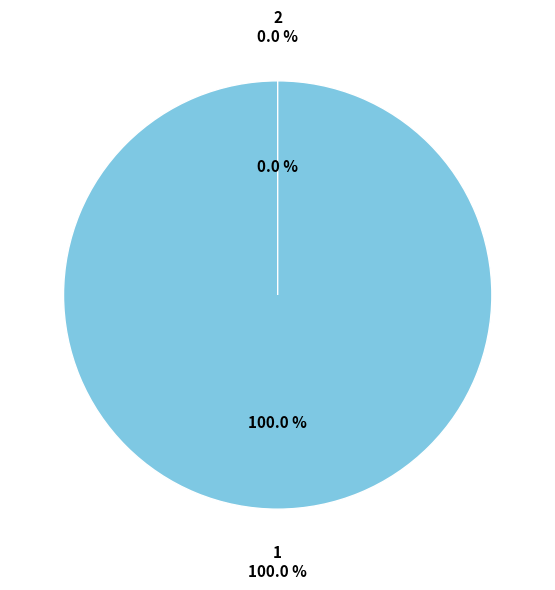

Rank the categories by value from highest to lowest.

1, 2